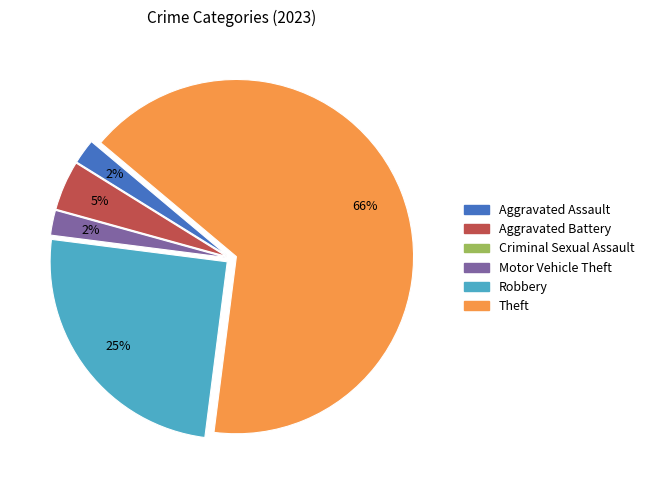

Is the sum of Aggravated Battery and Motor Vehicle Theft greater than half?

No